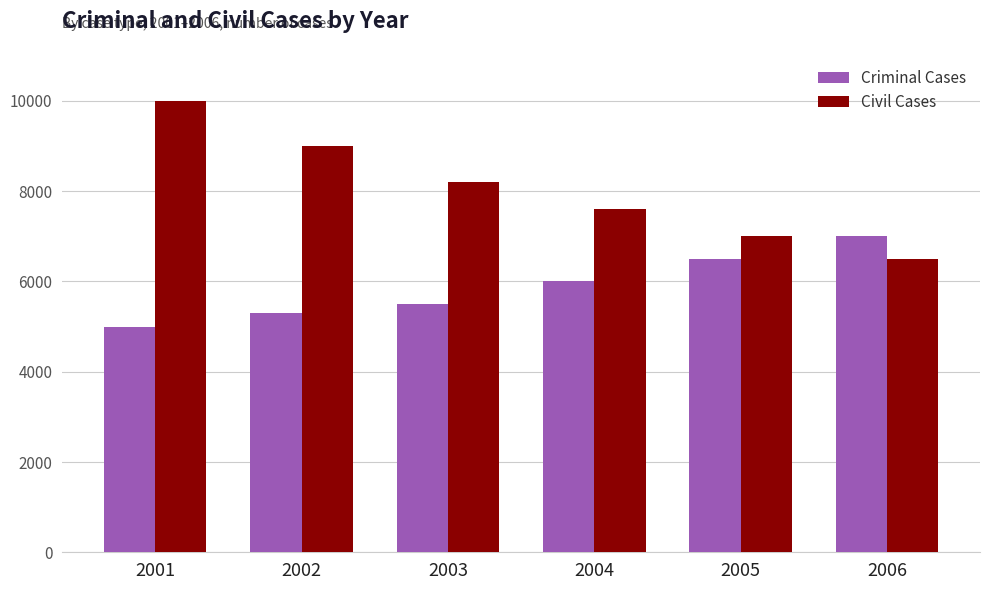

What is the difference between the highest and lowest values at 2001?

5000